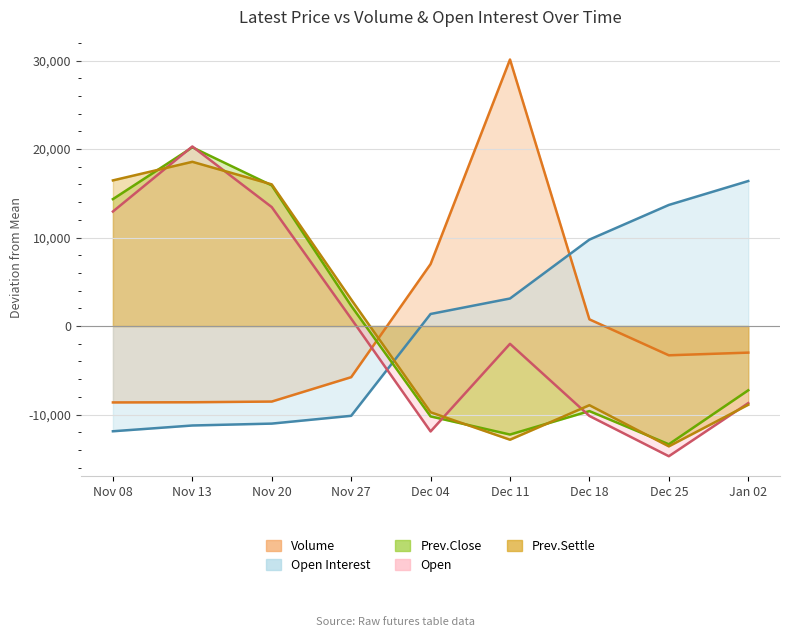

At how many categories does at least one series exceed -3435?

9